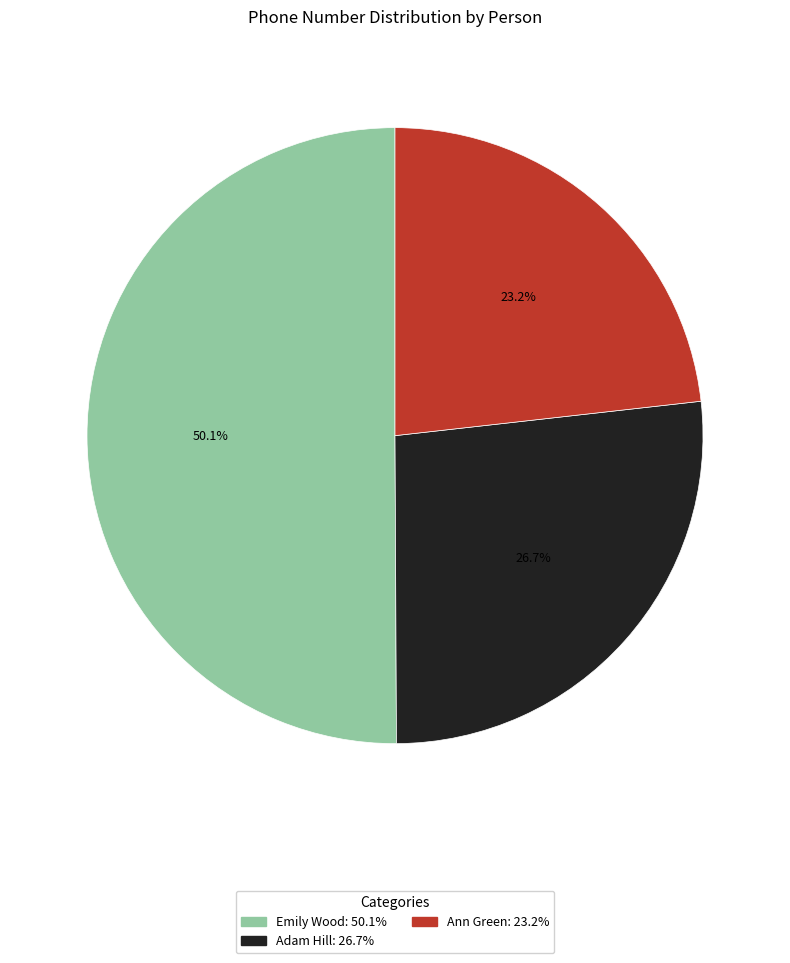

Which category accounts for the majority?

Emily Wood